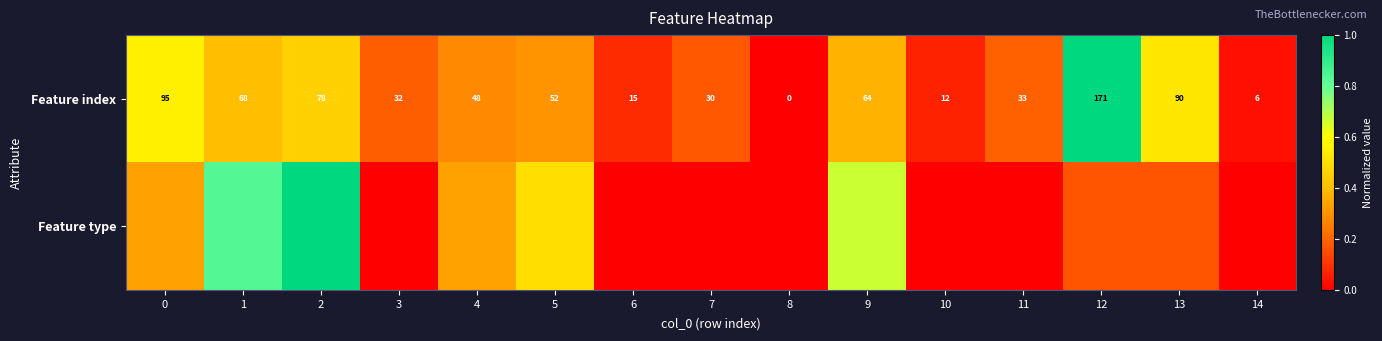

Which series has the largest range (max minus min)?

Feature index